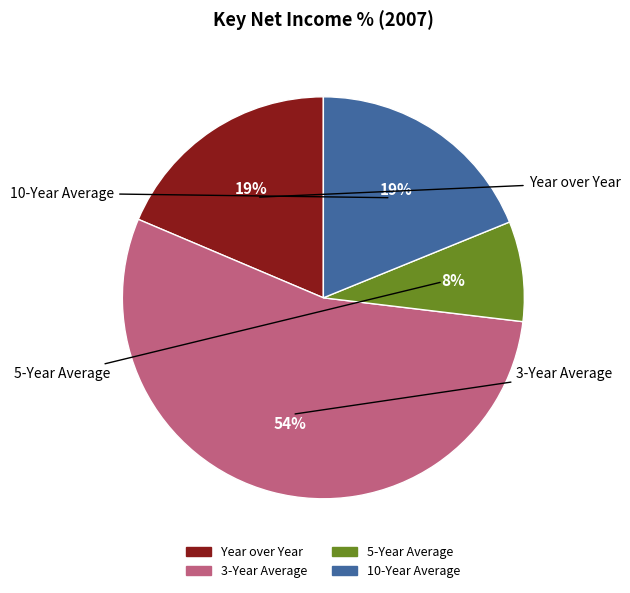

Which slice is the largest?

3-Year Average